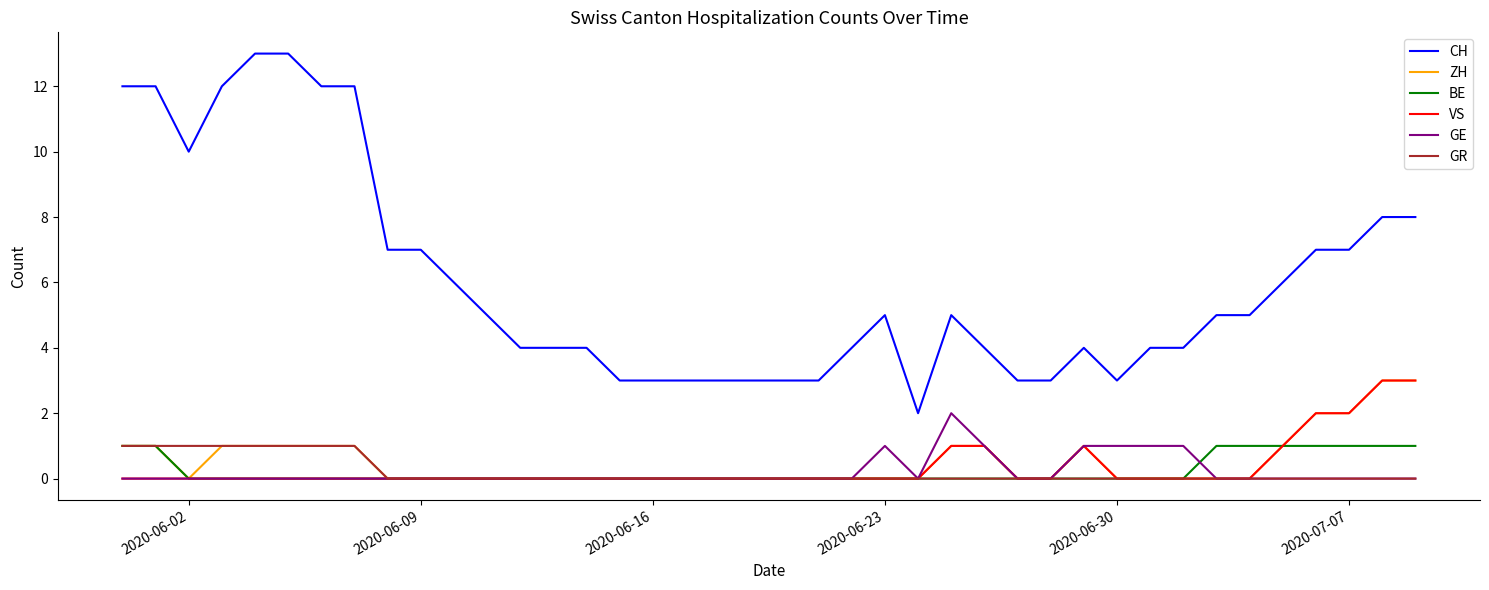

At how many categories does at least one series exceed 11?

7